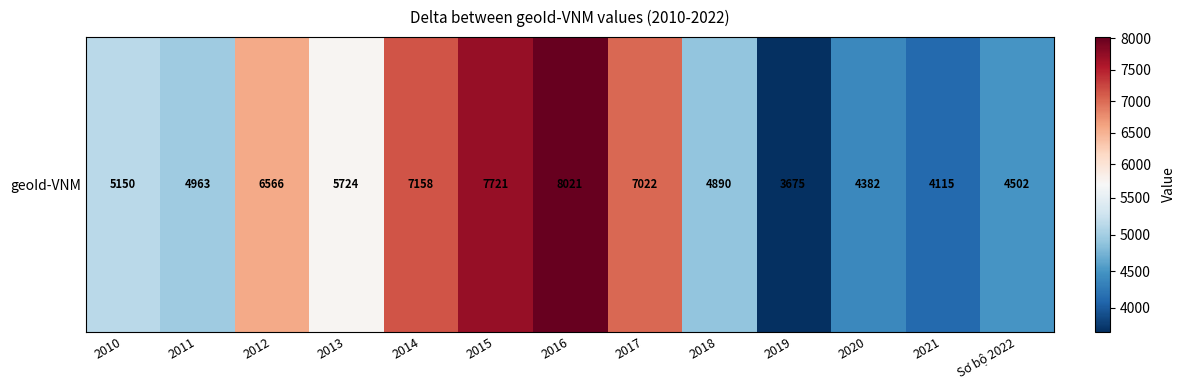

What is the sum of the values at 2020 and 2017?

11404